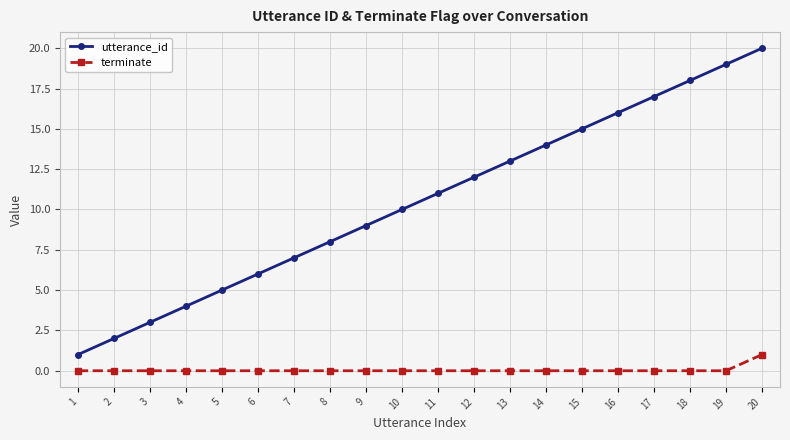

True or false: utterance_id and terminate cross at least once.

False